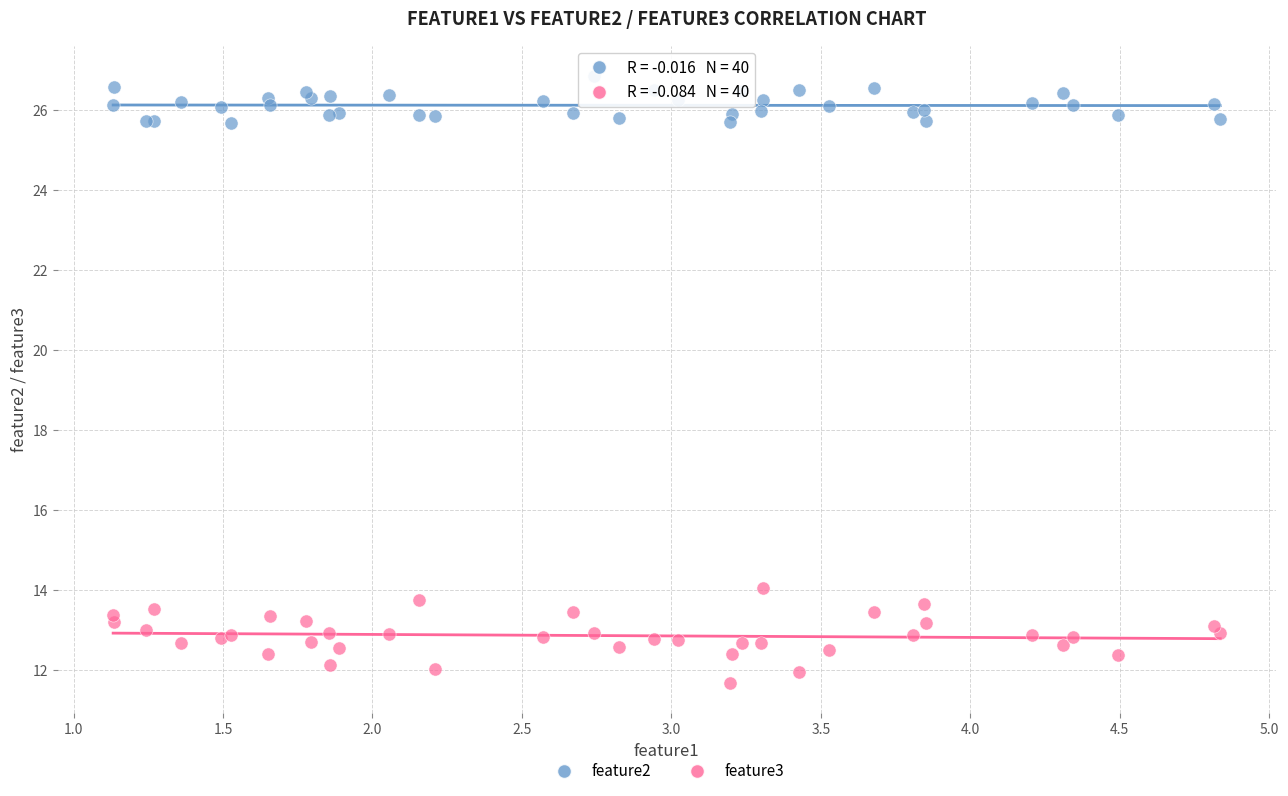

What is the X range (max minus min) for the scatter plot?

3.7